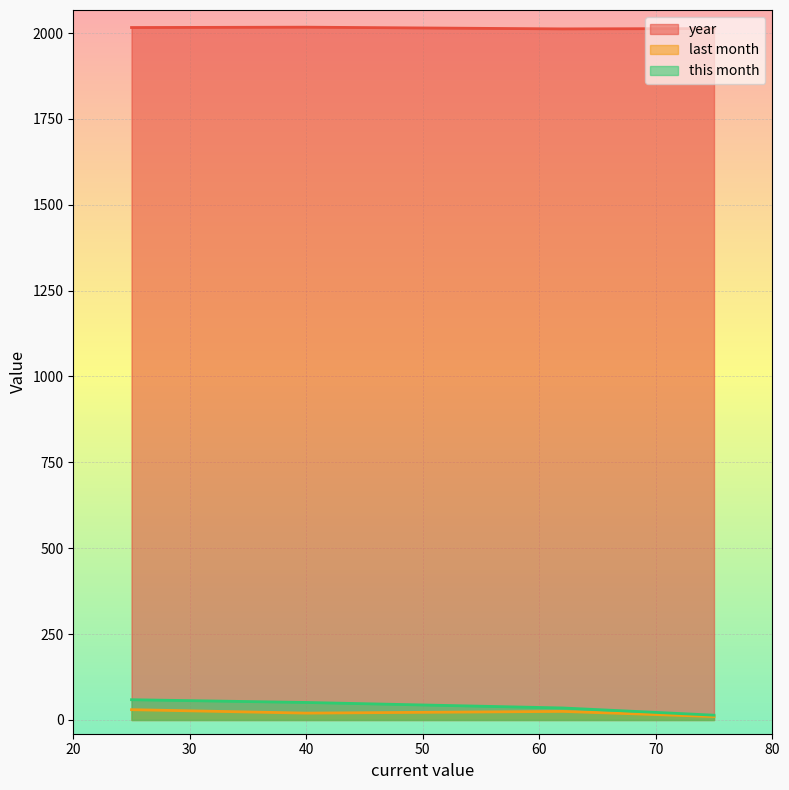

What is the sum of the this month values at 25 and 40?

110